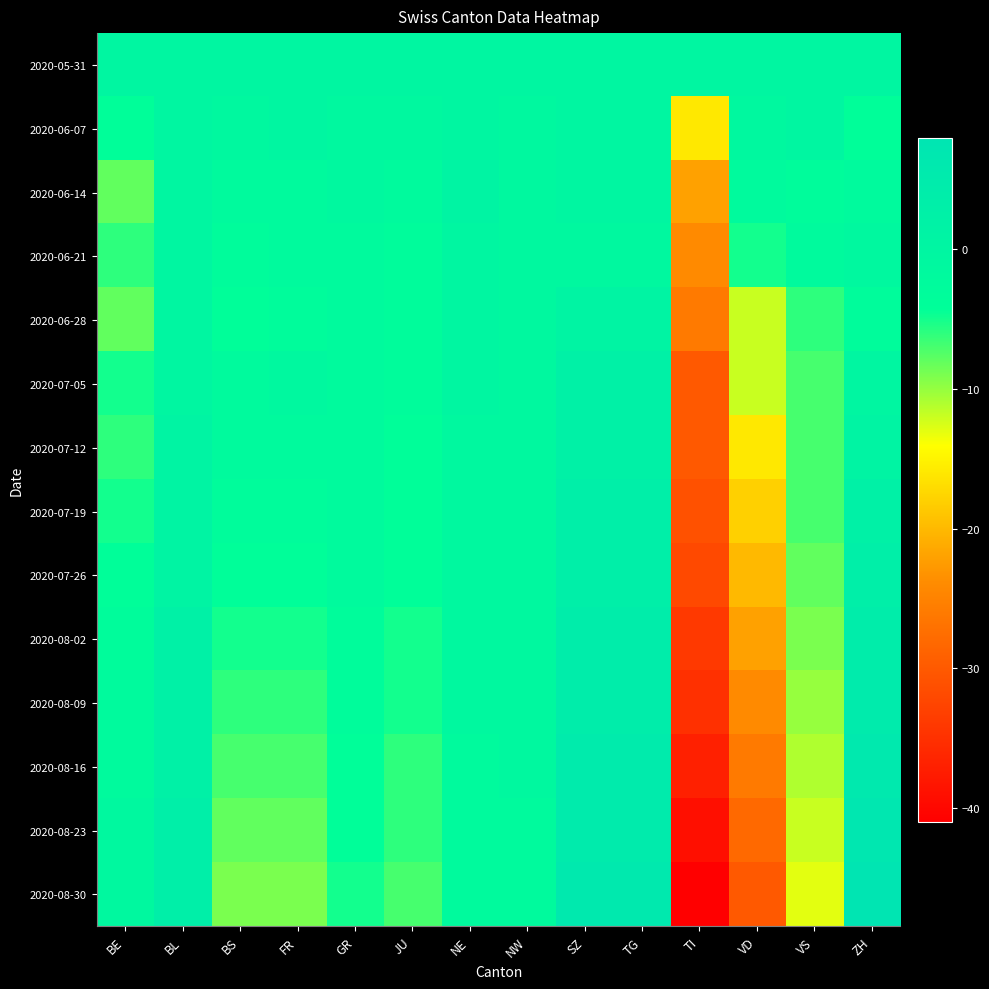

Reading left to right, extract all data points from this chart.

2020-05-31: BE=0	BL=0	BS=0	FR=0	GR=0	JU=0	NE=0	NW=0	SZ=0	TG=0	TI=0	VD=0	VS=0	ZH=0
2020-06-07: BE=-4	BL=0	BS=-1	FR=0	GR=-1	JU=-1	NE=0	NW=-1	SZ=0	TG=0	TI=-16	VD=-1	VS=0	ZH=-4
2020-06-14: BE=-8	BL=0	BS=-2	FR=-2	GR=-1	JU=-2	NE=1	NW=-1	SZ=0	TG=0	TI=-22	VD=-2	VS=-3	ZH=-2
2020-06-21: BE=-6	BL=0	BS=-3	FR=-2	GR=-2	JU=-3	NE=0	NW=-1	SZ=-1	TG=-1	TI=-24	VD=-5	VS=-2	ZH=-1
2020-06-28: BE=-8	BL=0	BS=-4	FR=-3	GR=-2	JU=-3	NE=0	NW=-1	SZ=1	TG=1	TI=-26	VD=-12	VS=-6	ZH=-3
2020-07-05: BE=-5	BL=0	BS=-2	FR=-1	GR=-2	JU=-3	NE=0	NW=-1	SZ=2	TG=2	TI=-30	VD=-12	VS=-7	ZH=0
2020-07-12: BE=-6	BL=1	BS=-2	FR=-2	GR=-2	JU=-4	NE=-1	NW=-1	SZ=2	TG=2	TI=-30	VD=-16	VS=-7	ZH=1
2020-07-19: BE=-5	BL=1	BS=-3	FR=-3	GR=-2	JU=-4	NE=-1	NW=-1	SZ=3	TG=3	TI=-31	VD=-18	VS=-7	ZH=2
2020-07-26: BE=-4	BL=1	BS=-4	FR=-4	GR=-2	JU=-4	NE=-1	NW=-1	SZ=3	TG=3	TI=-32	VD=-20	VS=-8	ZH=3
2020-08-02: BE=-3	BL=2	BS=-5	FR=-5	GR=-3	JU=-5	NE=-1	NW=-1	SZ=4	TG=4	TI=-34	VD=-22	VS=-9	ZH=4
2020-08-09: BE=-2	BL=2	BS=-6	FR=-6	GR=-3	JU=-5	NE=-1	NW=-1	SZ=4	TG=4	TI=-35	VD=-24	VS=-10	ZH=5
2020-08-16: BE=-2	BL=2	BS=-7	FR=-7	GR=-4	JU=-6	NE=-2	NW=-1	SZ=5	TG=5	TI=-37	VD=-26	VS=-11	ZH=6
2020-08-23: BE=-1	BL=3	BS=-8	FR=-8	GR=-4	JU=-6	NE=-2	NW=-2	SZ=5	TG=5	TI=-39	VD=-28	VS=-12	ZH=7
2020-08-30: BE=-1	BL=3	BS=-9	FR=-9	GR=-5	JU=-7	NE=-2	NW=-2	SZ=6	TG=6	TI=-41	VD=-30	VS=-13	ZH=8